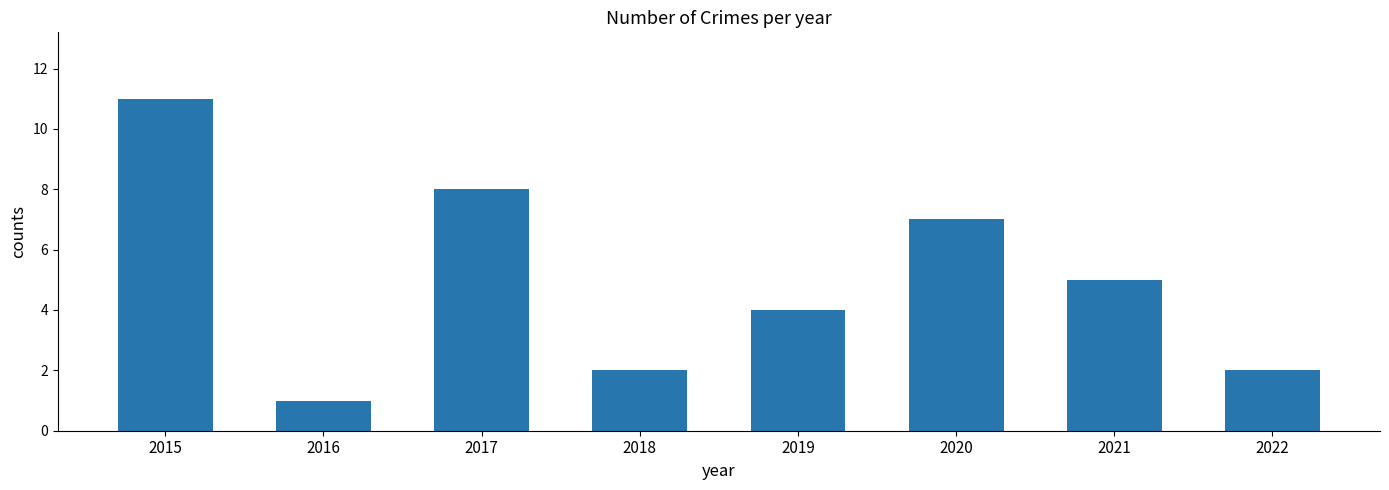

True or false: the data shows 3 at 2022.

False